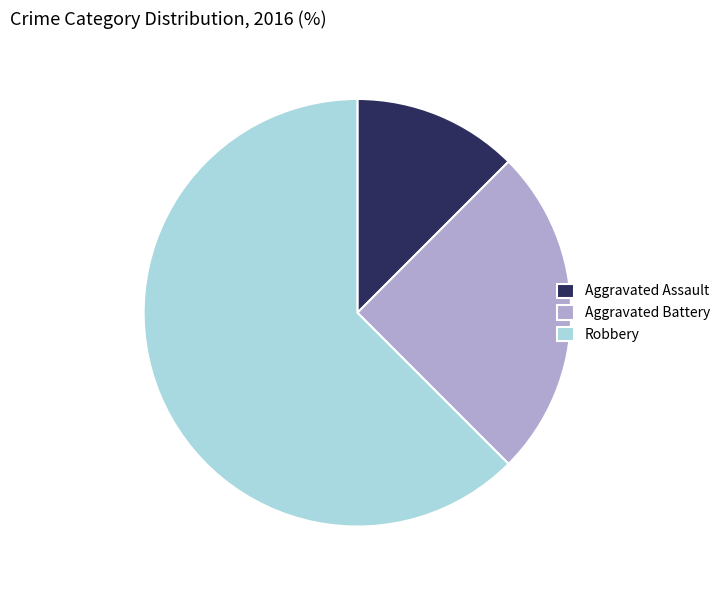

Do Aggravated Assault and Aggravated Battery together represent more than half of the pie?

No